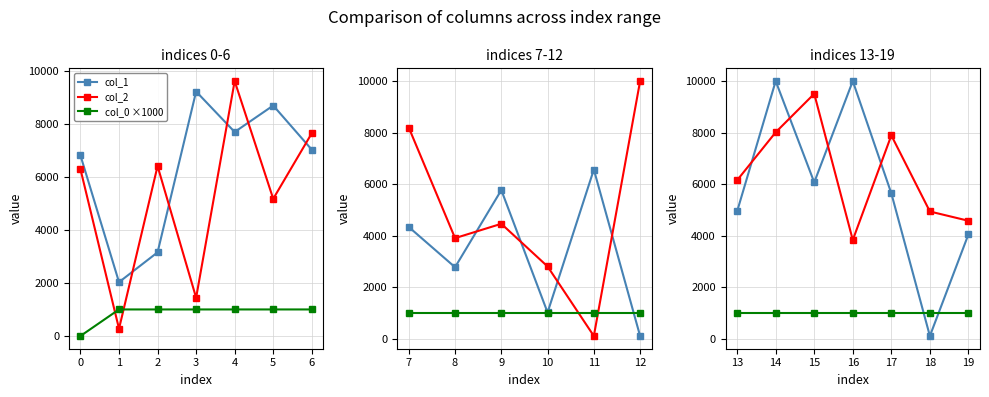

The value of col_2 at 16 is 6736.6. True or false?

False